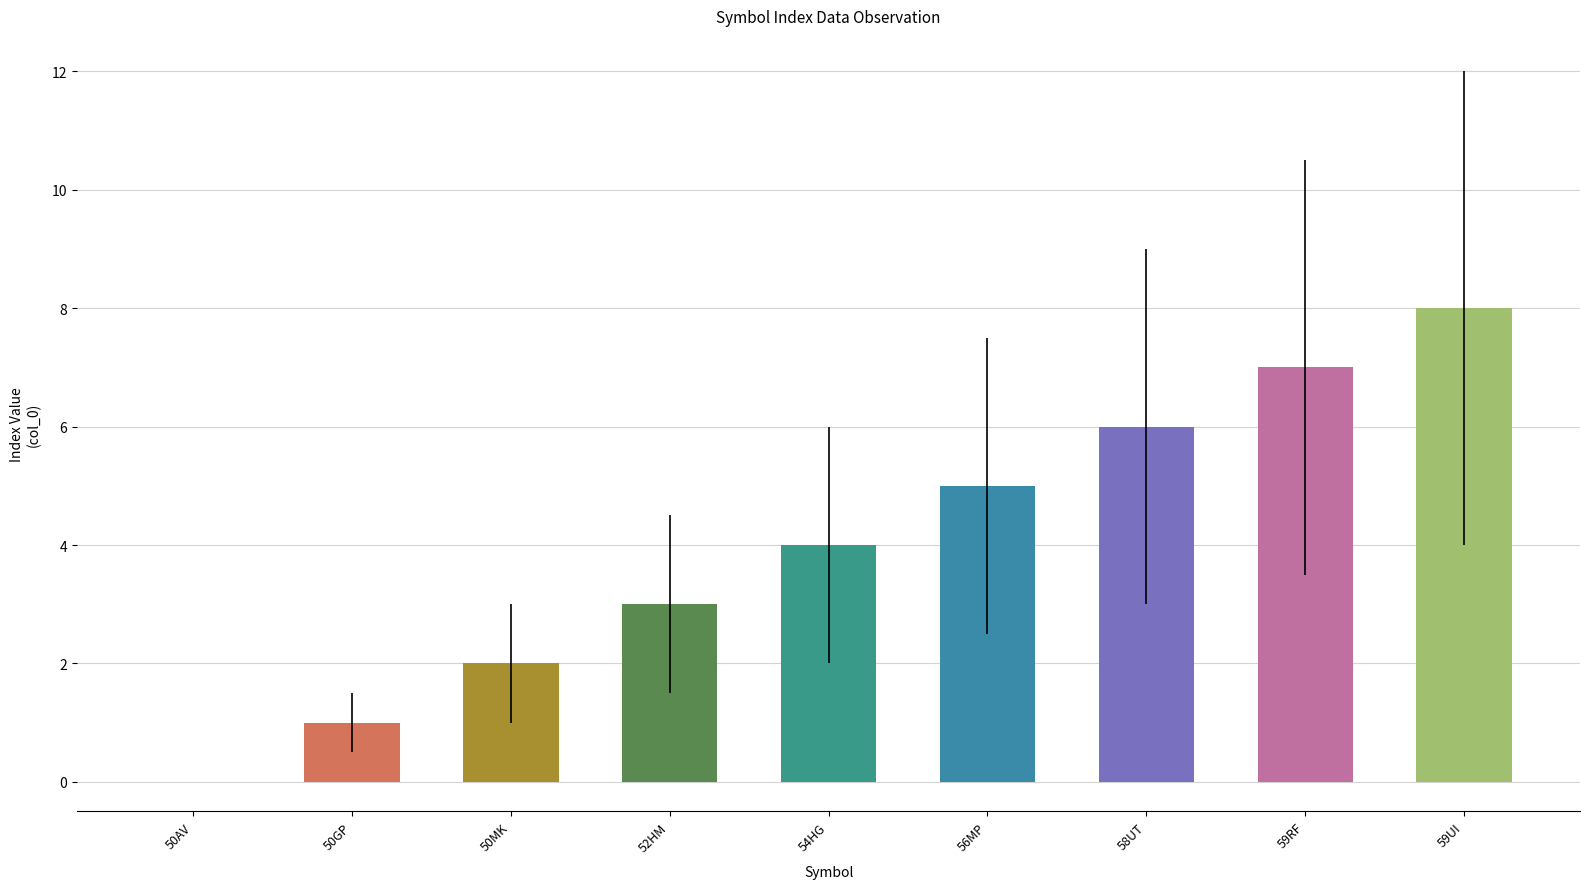

How many distinct data groups are displayed?

1